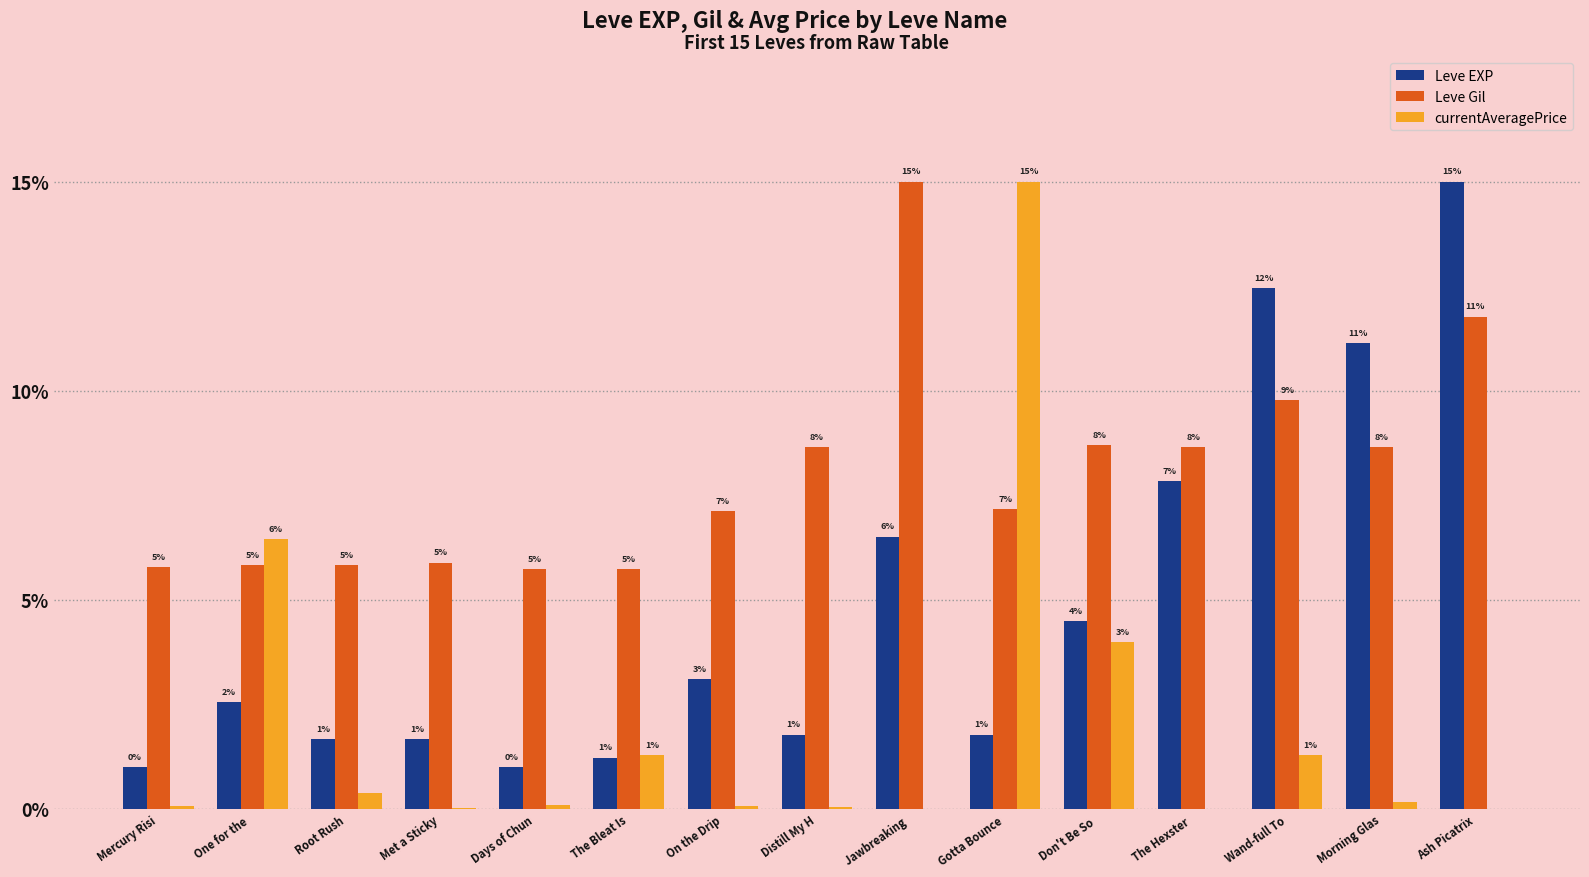

Reading left to right, list all the values displayed in this chart.

Leve EXP: 1.0	2.5	1.7	1.7	1.0	1.2	3.1	1.8	6.5	1.8	4.5	7.8	12.5	11.1	15.0
Leve Gil: 5.8	5.8	5.8	5.9	5.7	5.7	7.1	8.7	15.0	7.2	8.7	8.7	9.8	8.7	11.8
currentAveragePrice: 0.1	6.4	0.4	0.0	0.1	1.3	0.1	0.0	0.0	15.0	4.0	0.0	1.3	0.2	0.0